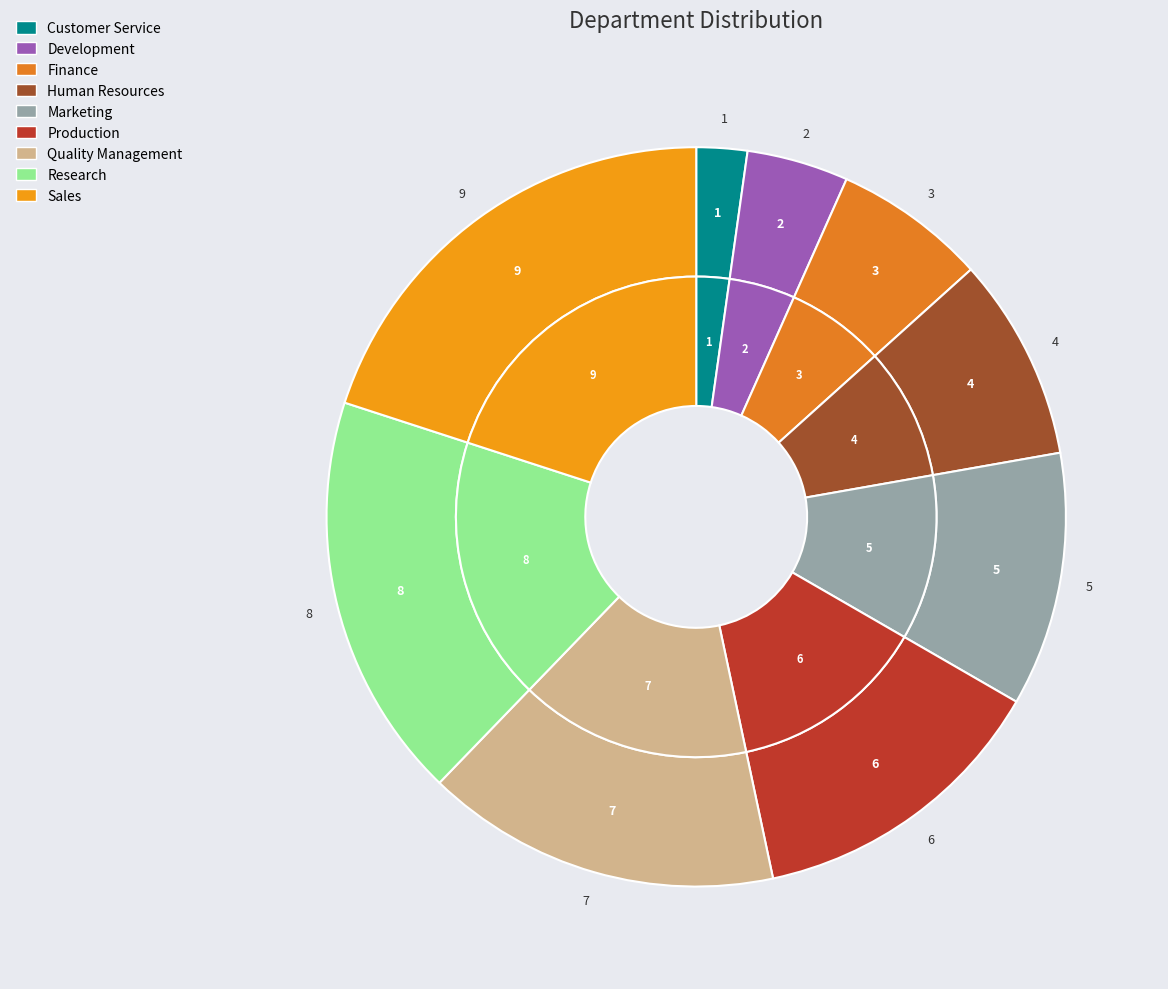

What is the total percentage of Development and Customer Service?

6.7%